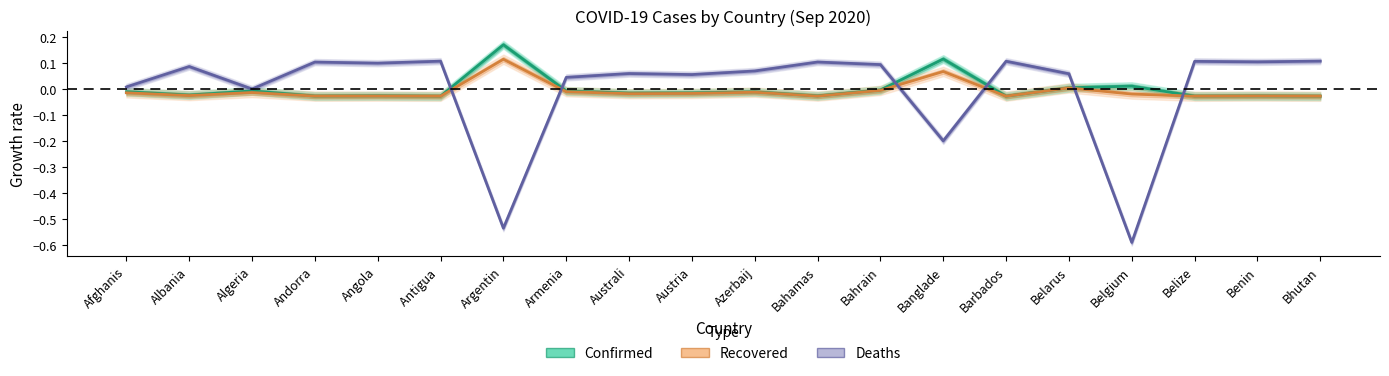

True or false: Confirmed and Recovered cross at least once.

False